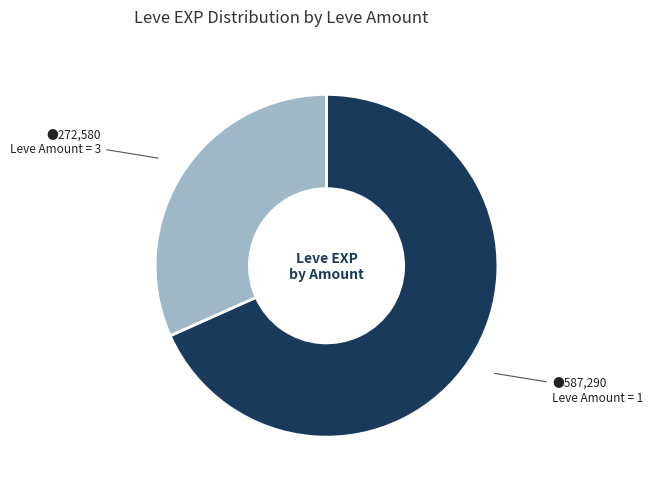

Is there any slice that represents more than half of the pie?

Yes